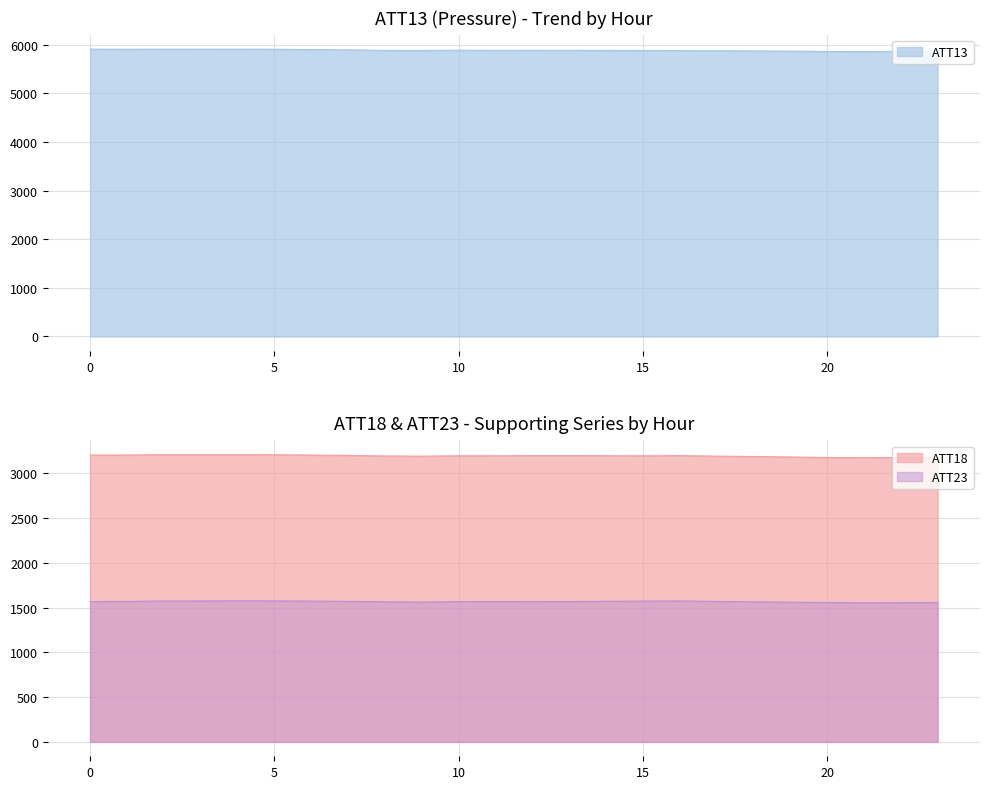

At which label does ATT18 reach its peak?

2